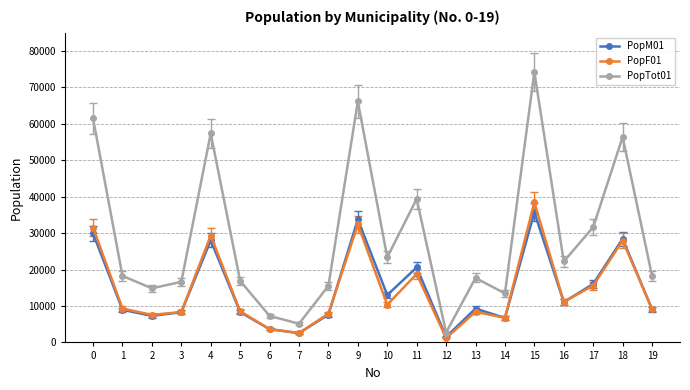

Does the chart have visible grid lines?

Yes